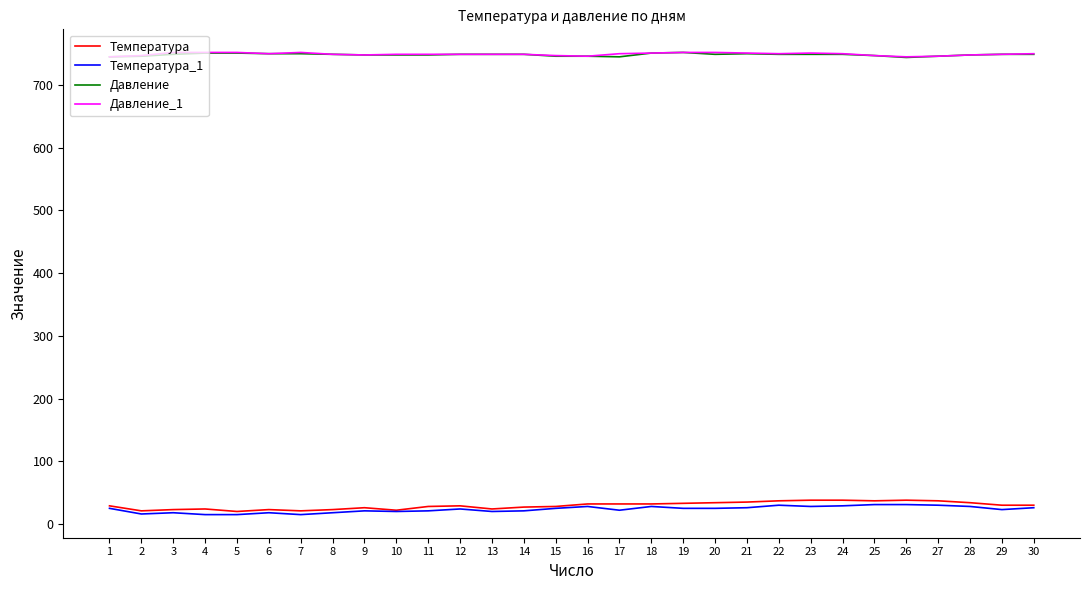

True or false: Давление has a value of 1126 at 26.

False